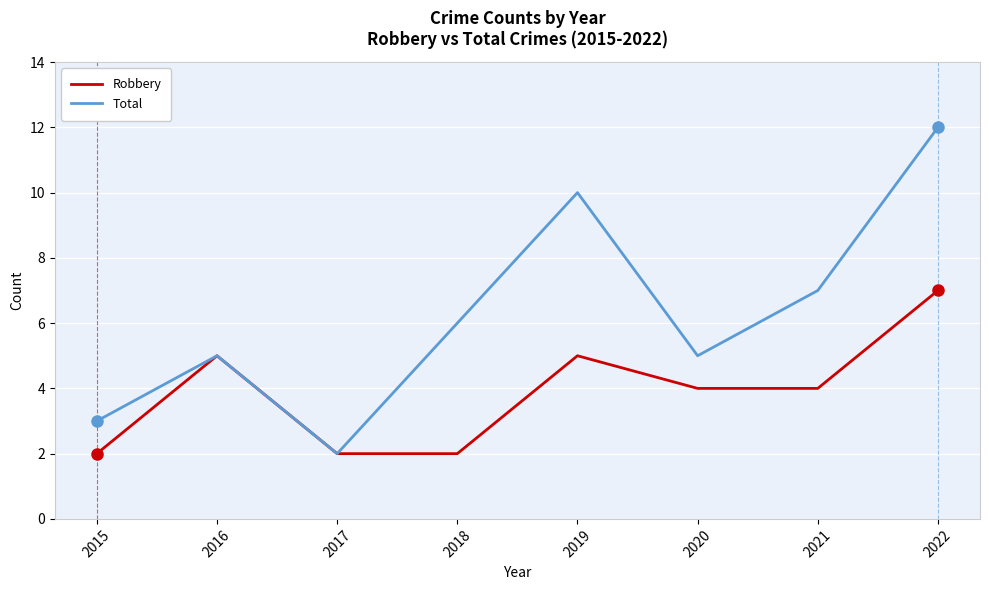

Is it true that Robbery equals 5 at 2022?

False